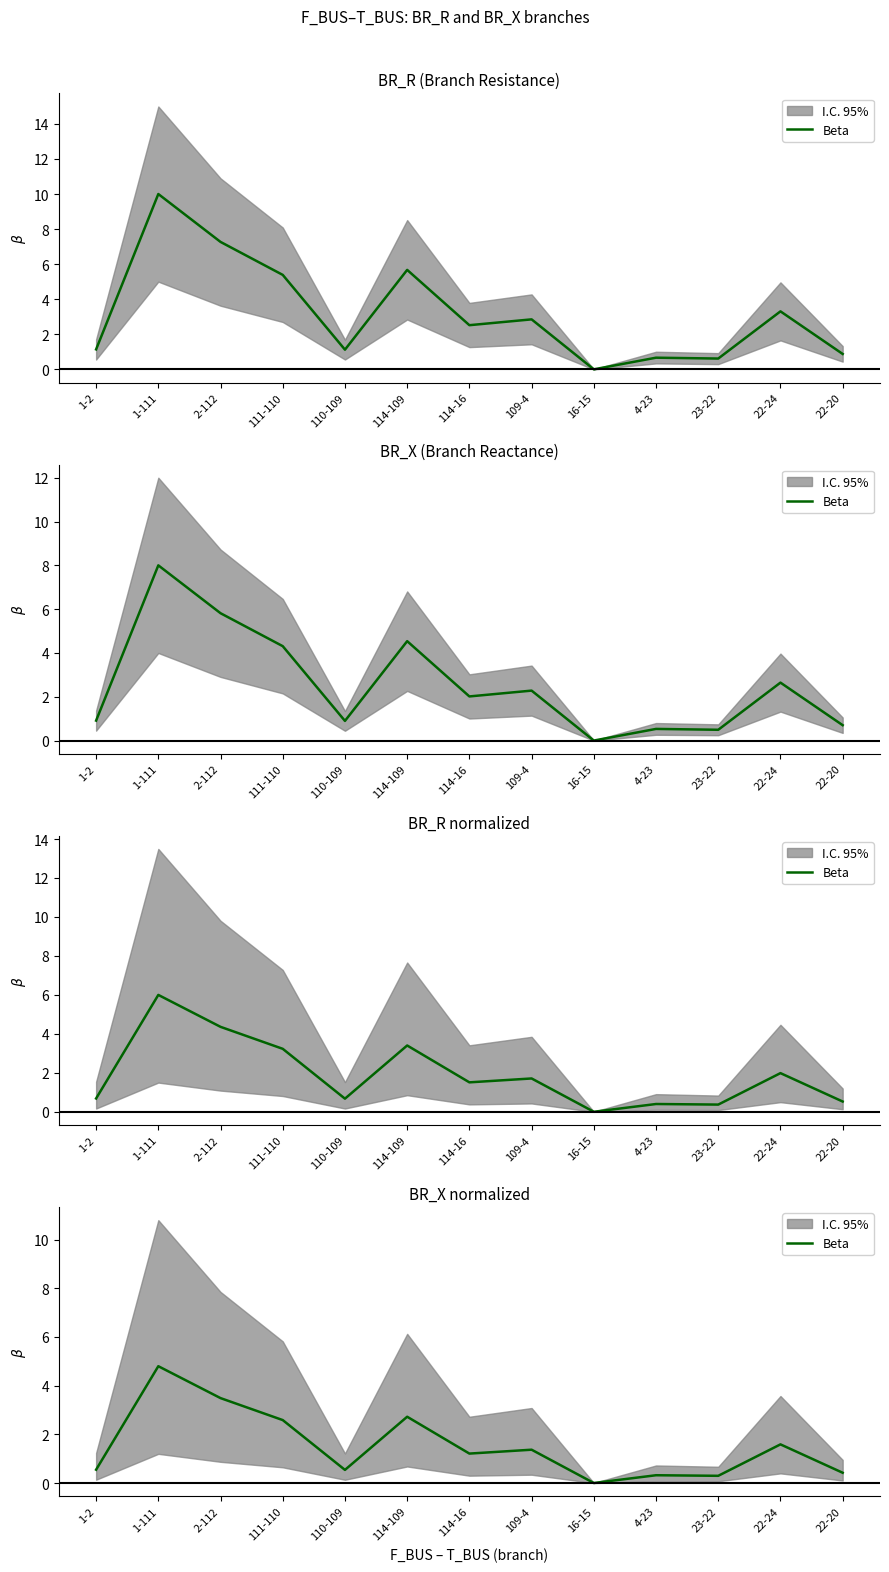

What is the difference between the values at 23-22 and 111-110?

2.3